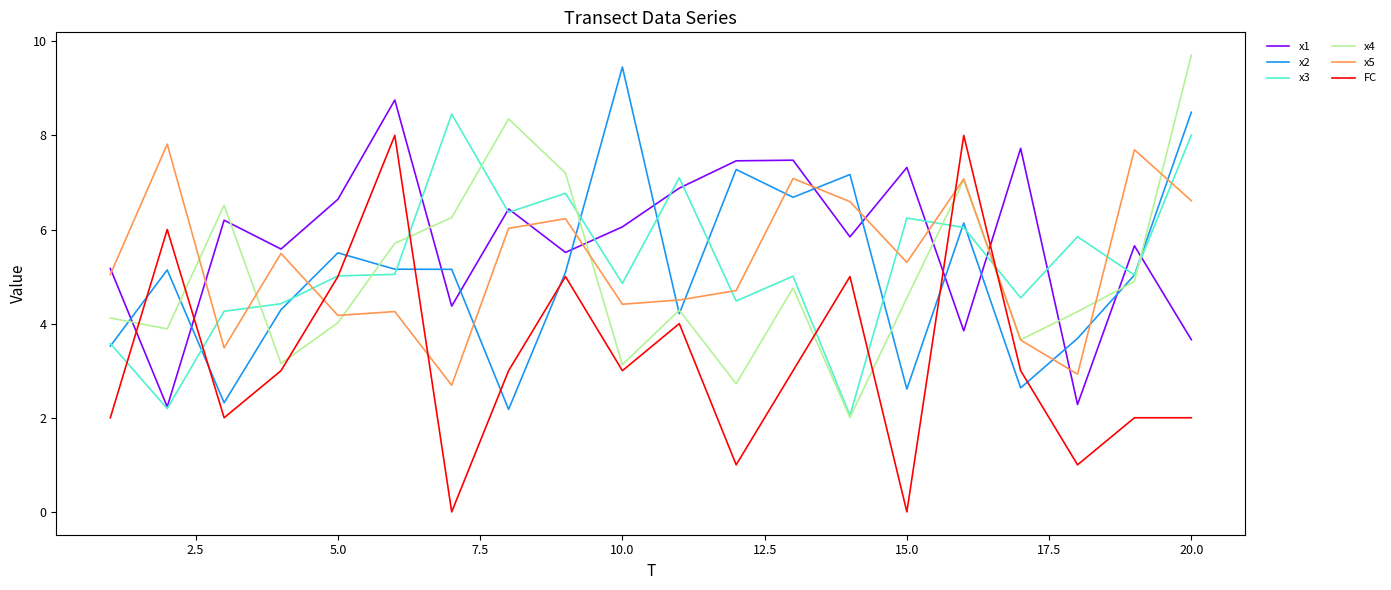

Which series has the largest total across all categories?

x1